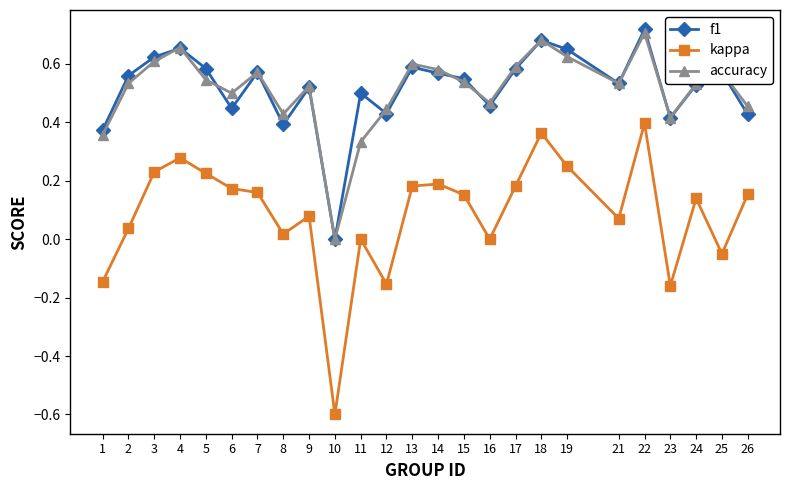

Where is the first local minimum for f1?

6